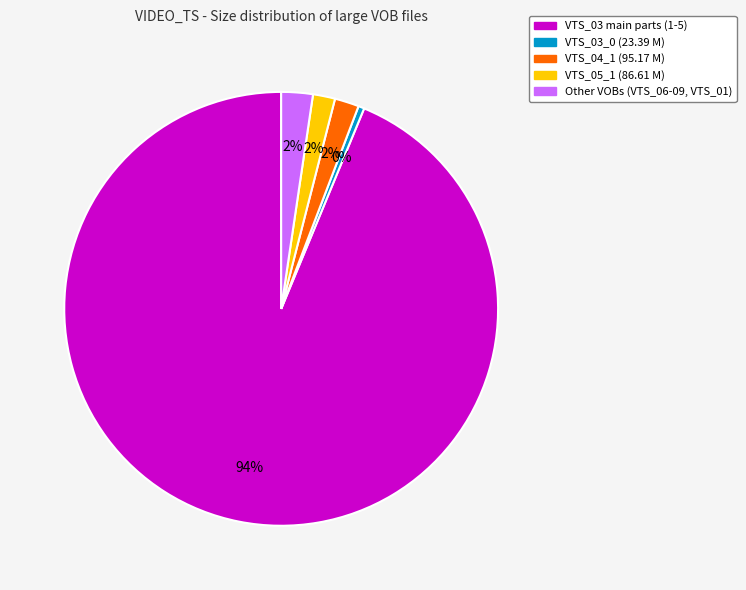

To the nearest percent, what is the average slice percentage?

20%